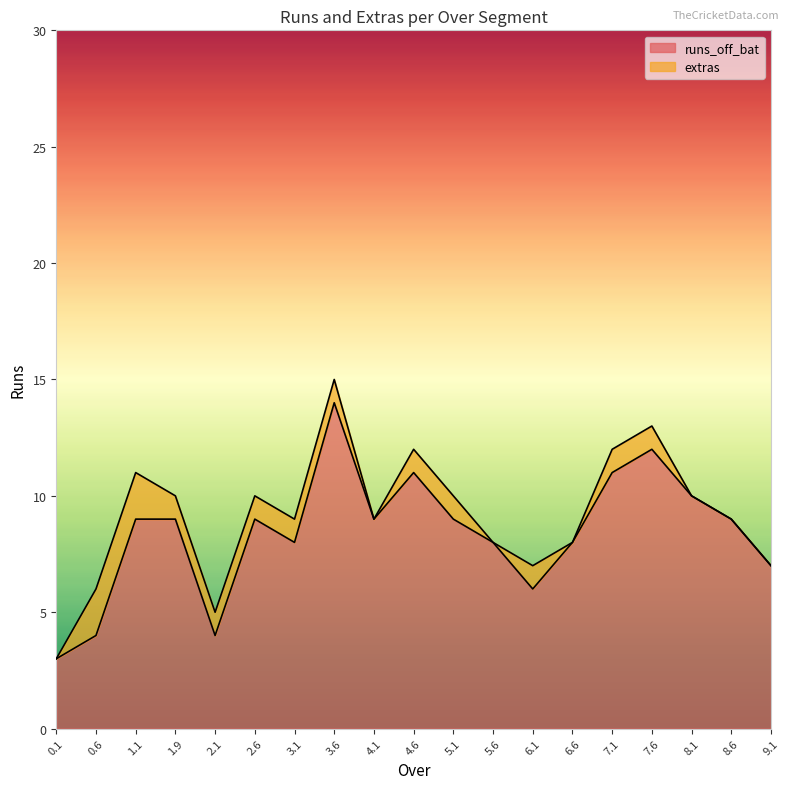

The value at 6.6 is 8. True or false?

True